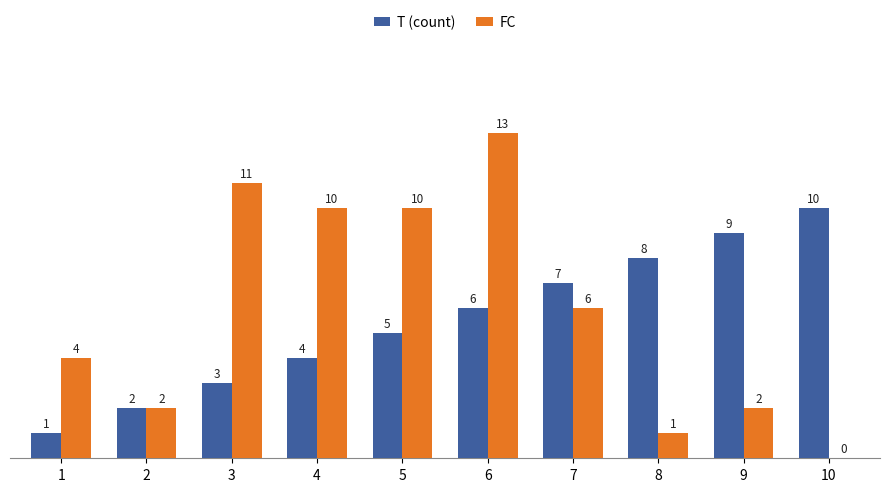

How many values in FC are above zero?

9